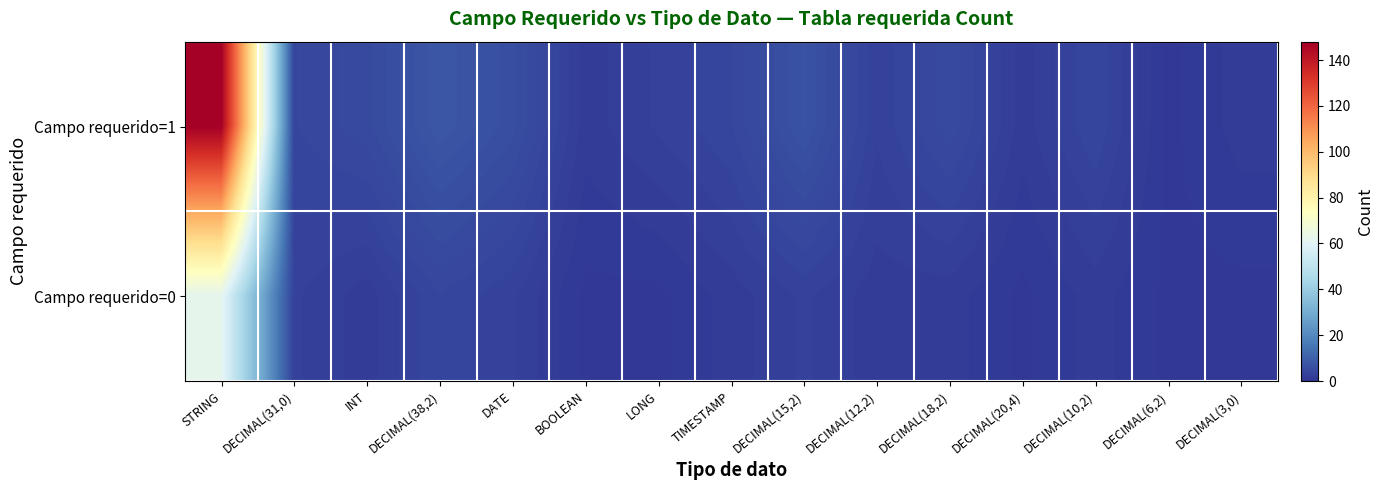

Reading left to right, extract all data points from this chart.

Campo requerido=1: STRING=148	DECIMAL(31,0)=4	INT=5	DECIMAL(38,2)=8	DATE=6	BOOLEAN=2	LONG=3	TIMESTAMP=4	DECIMAL(15,2)=7	DECIMAL(12,2)=3	DECIMAL(18,2)=5	DECIMAL(20,4)=2	DECIMAL(10,2)=4	DECIMAL(6,2)=1	DECIMAL(3,0)=2
Campo requerido=0: STRING=62	DECIMAL(31,0)=3	INT=2	DECIMAL(38,2)=4	DATE=3	BOOLEAN=1	LONG=1	TIMESTAMP=2	DECIMAL(15,2)=3	DECIMAL(12,2)=2	DECIMAL(18,2)=2	DECIMAL(20,4)=1	DECIMAL(10,2)=2	DECIMAL(6,2)=1	DECIMAL(3,0)=1